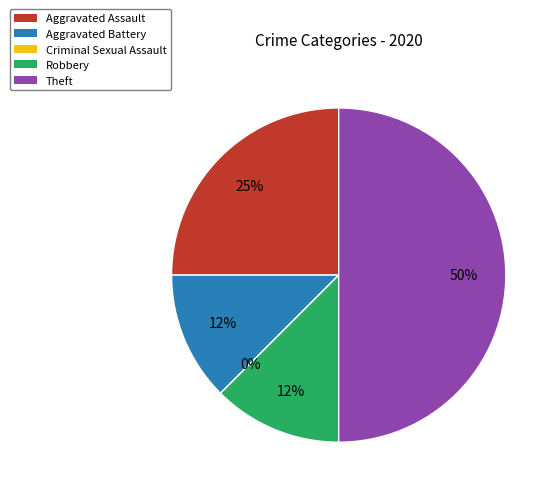

To the nearest percent, what is the difference between the largest and smallest slice percentages?

50%